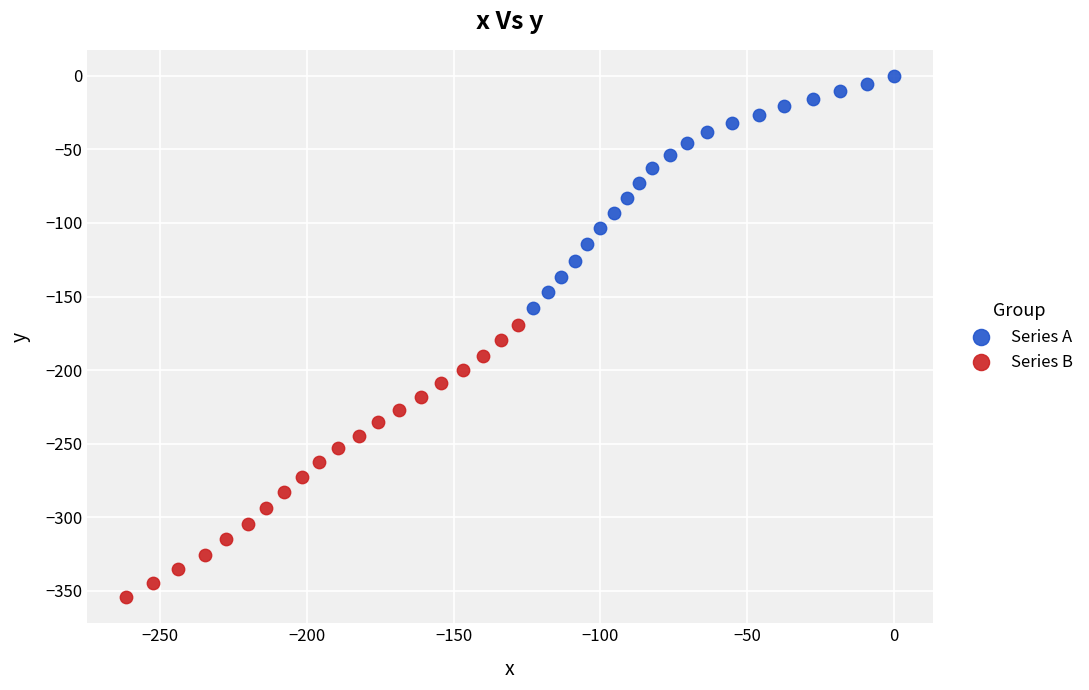

What are all the series names shown in the legend?

Series A, Series B